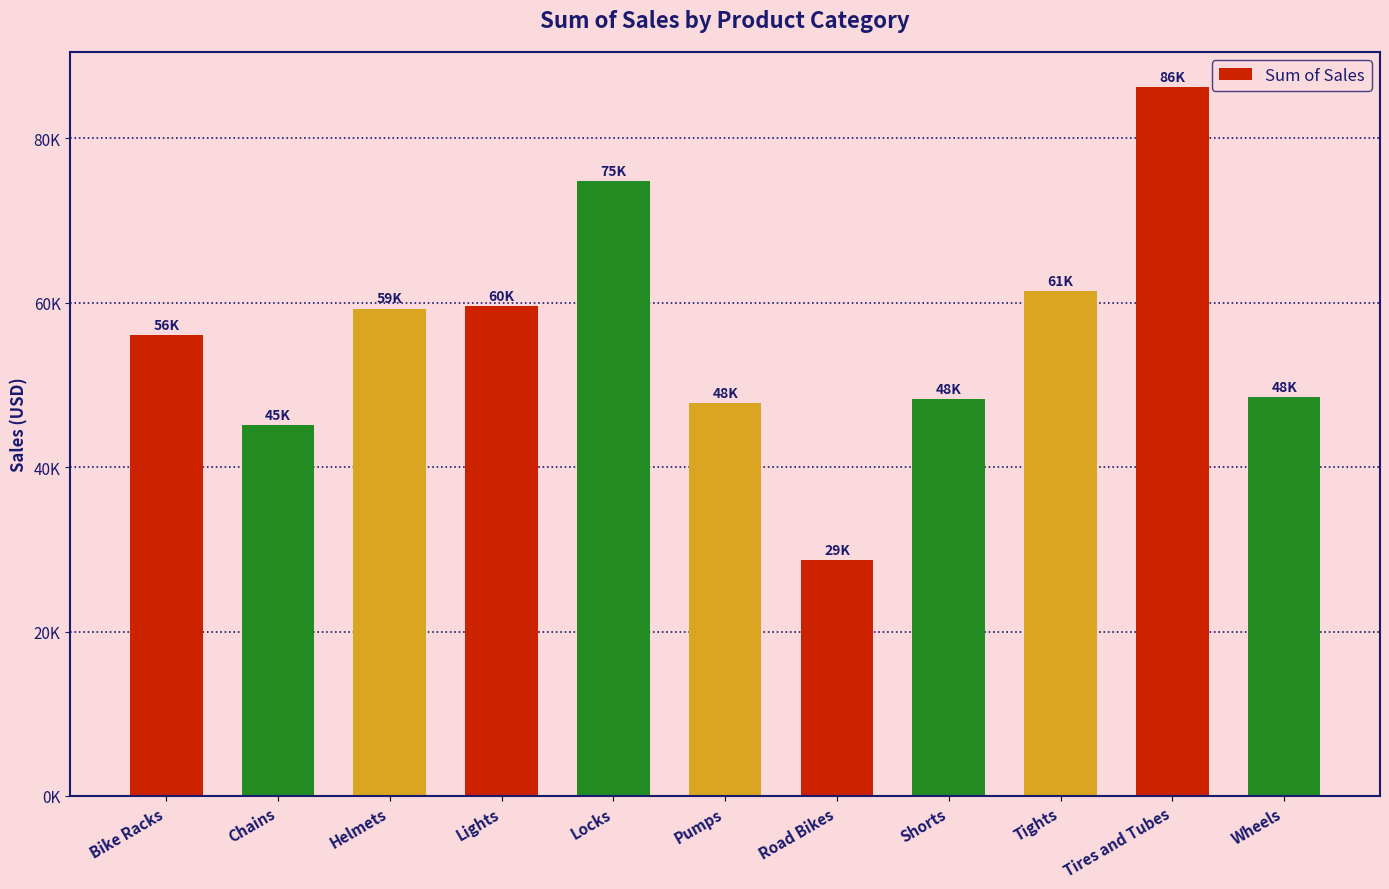

What is the sum of the values at Shorts and Tires and Tubes?

134500